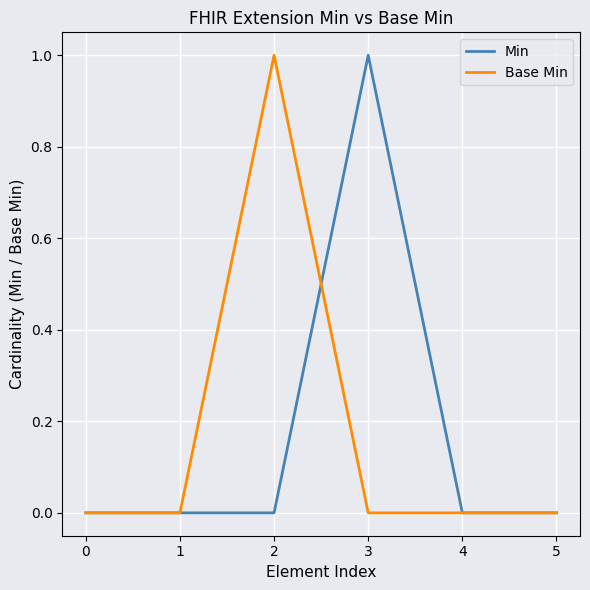

How many categories are shown in the chart?

6